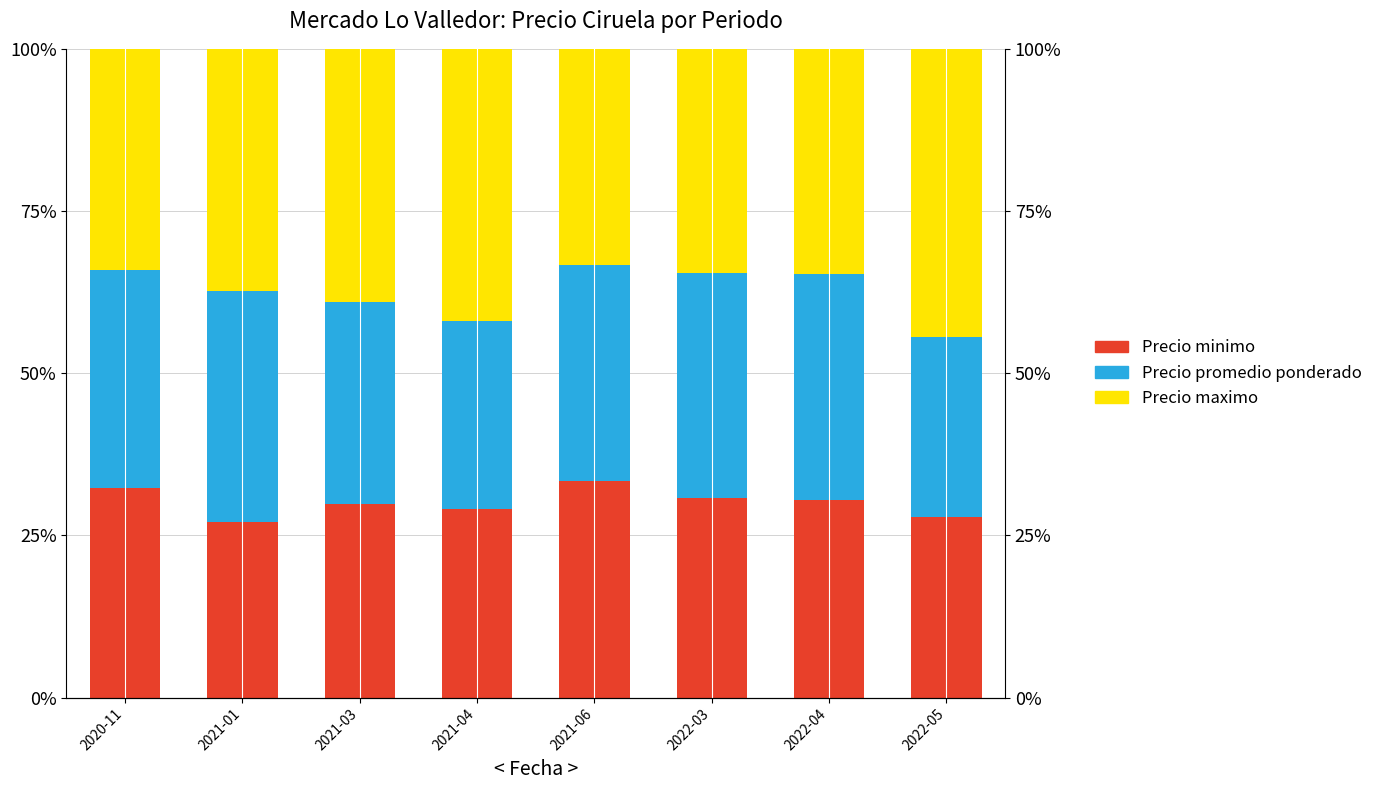

How many categories are shown in the chart?

8